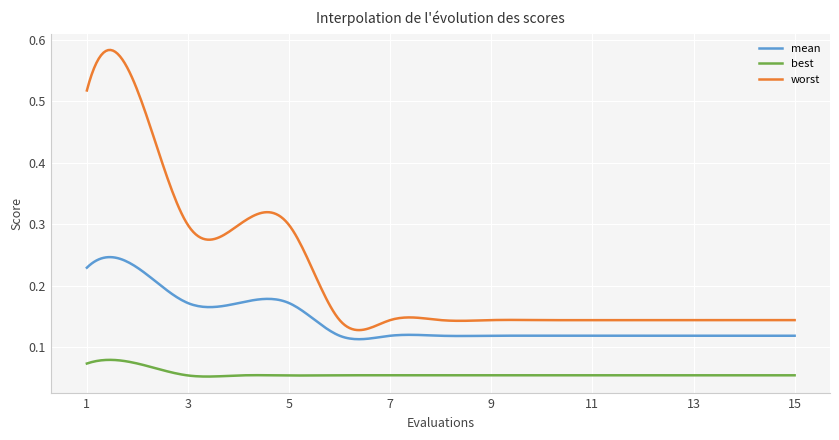

Rank the series by their average value, from lowest to highest.

best, mean, worst